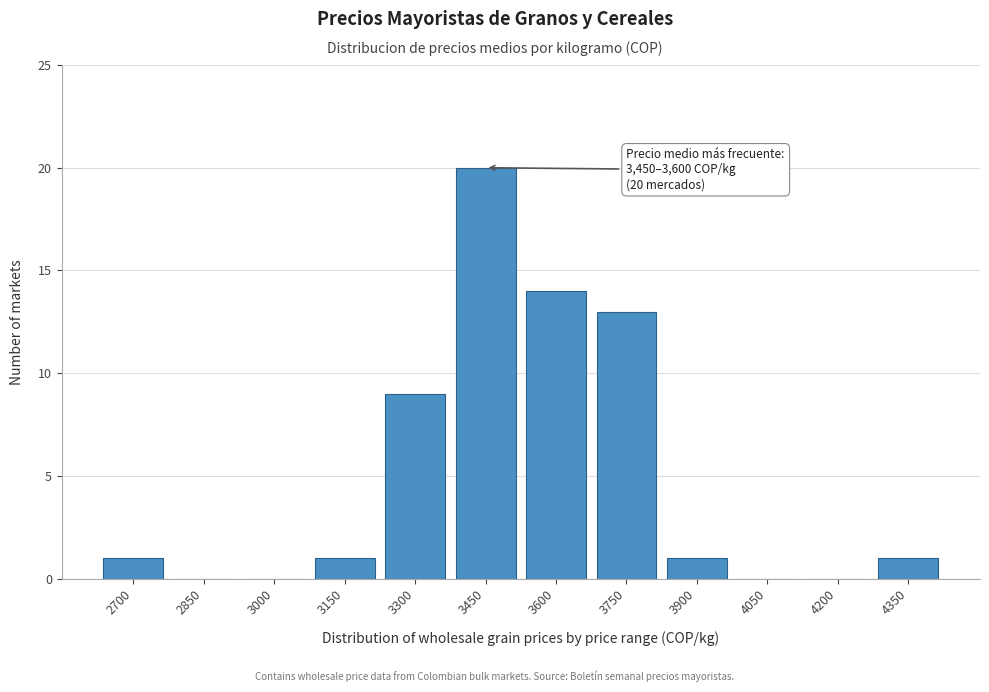

Reading left to right, list all the values displayed in this chart.

2700=1	2850=0	3000=0	3150=1	3300=9	3450=20	3600=14	3750=13	3900=1	4050=0	4200=0	4350=1